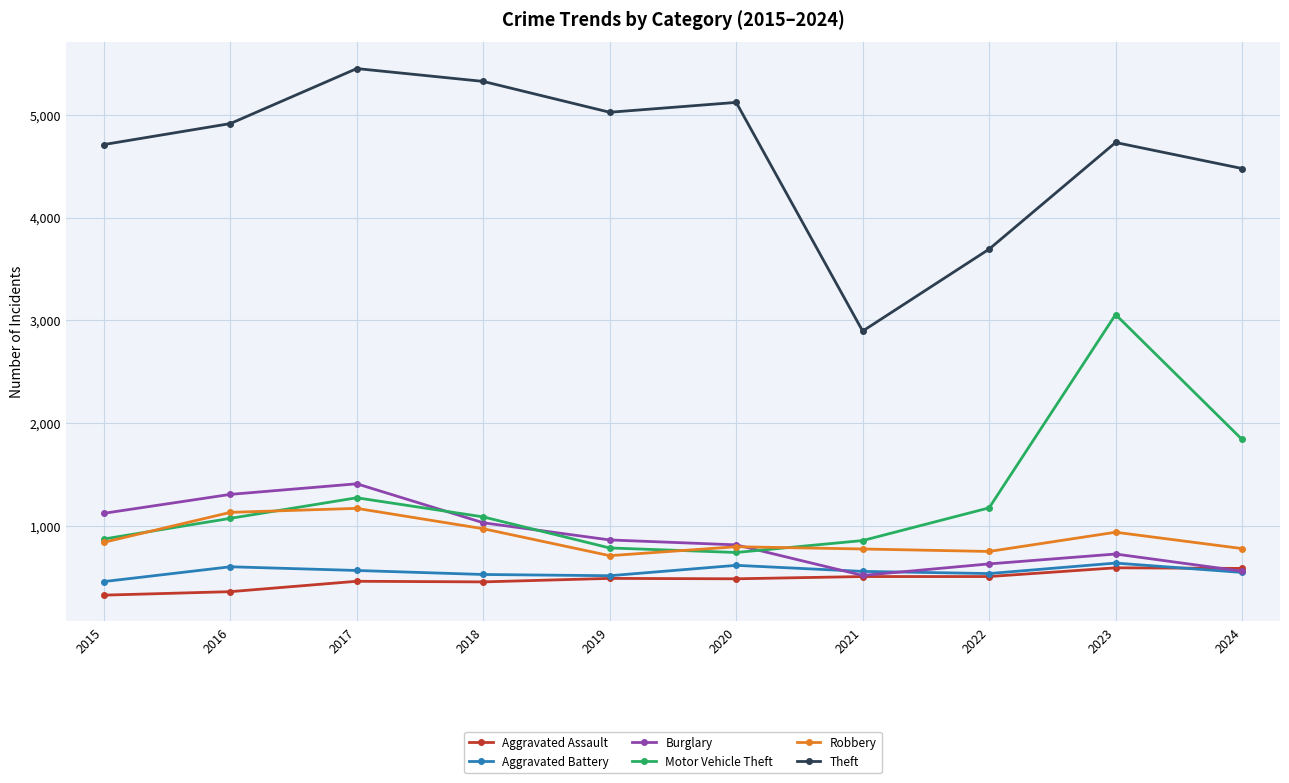

Where is Burglary nearest to the value 966?

2018